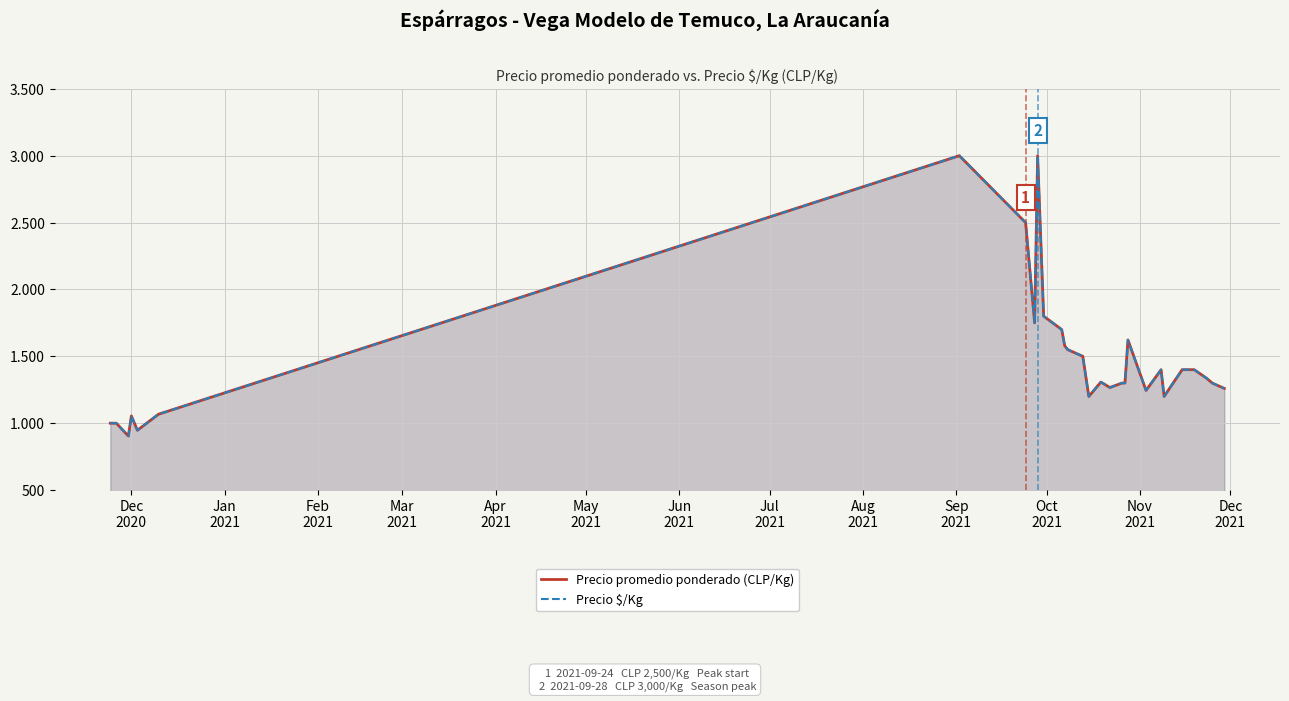

The value of Precio promedio ponderado (CLP/Kg) at Dec 2020 is 550.1. True or false?

False